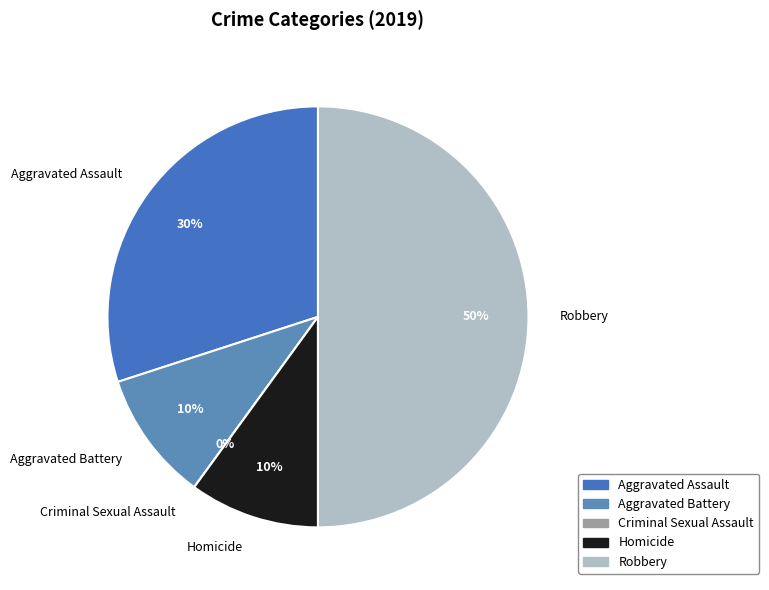

Which has a higher value, Homicide or Aggravated Battery?

Homicide